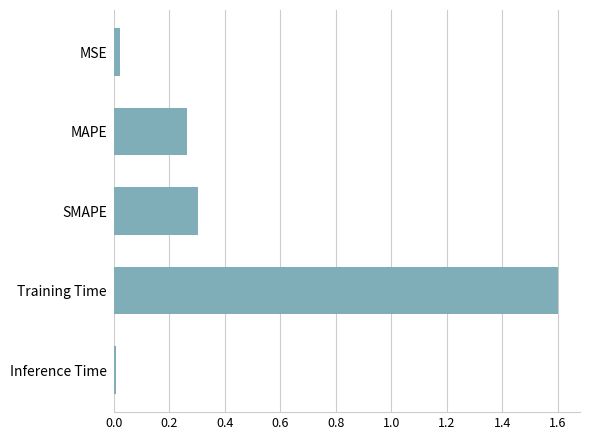

What is the sum of all values?

2.2